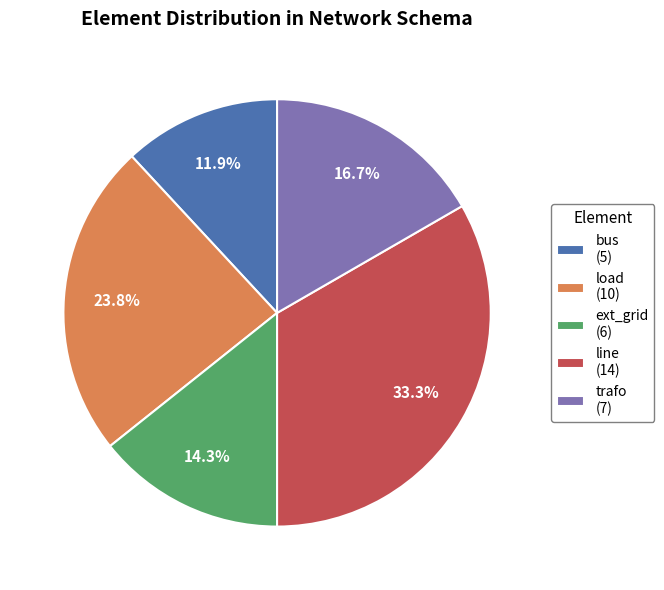

To the nearest percent, what is the combined percentage of line and load?

57%